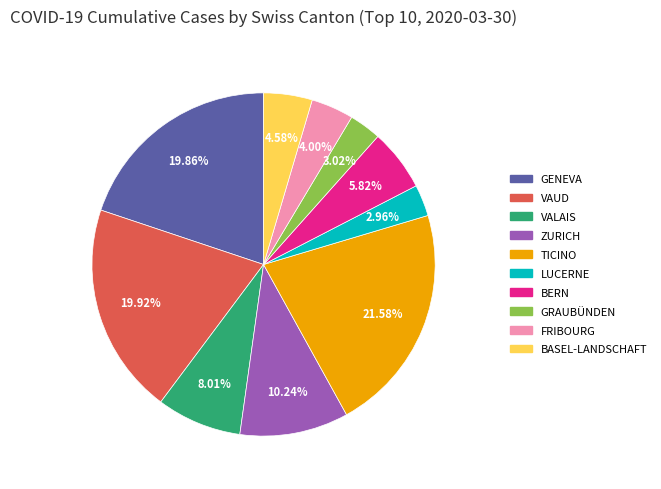

Is there a majority slice in this chart?

No